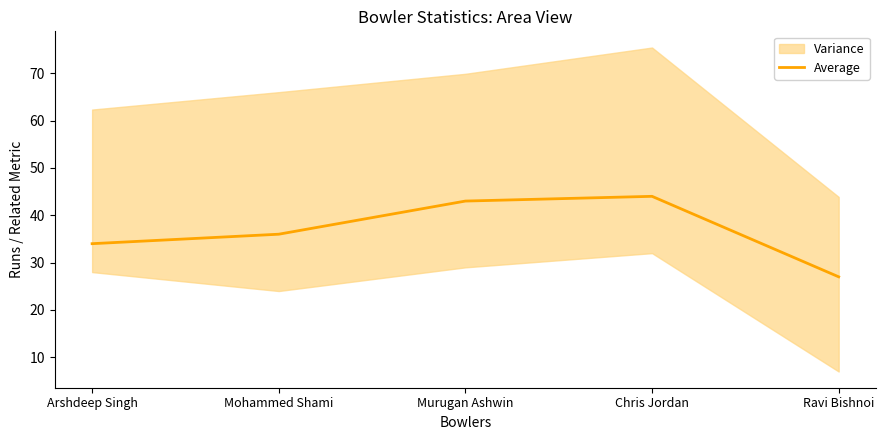

Reading left to right, transcribe all the data shown in this chart.

34	36	43	44	27